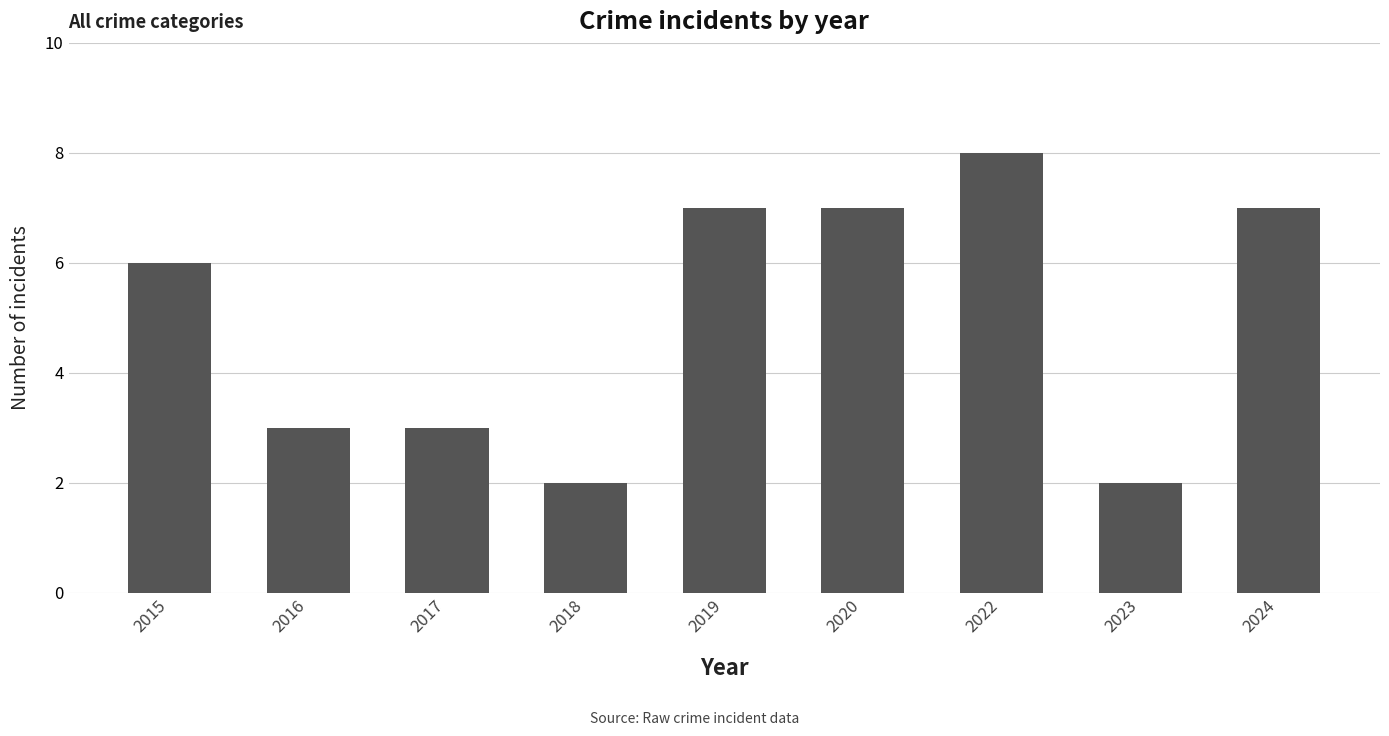

Which category has the highest value across all series?

2022